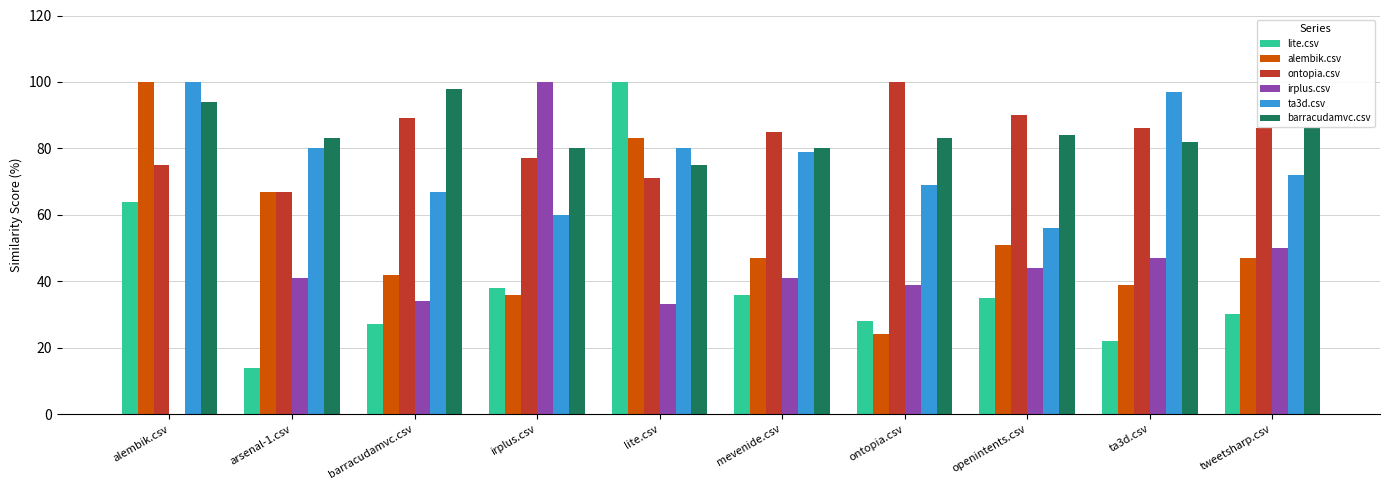

Is it true that barracudamvc.csv equals 21.7 at ta3d.csv?

False